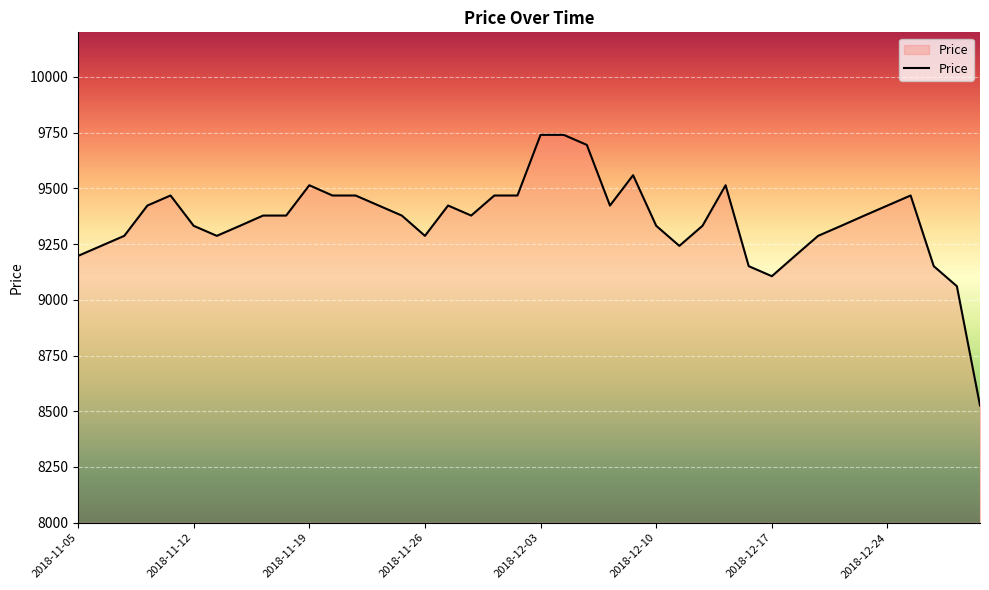

How many lines are shown in the chart?

1